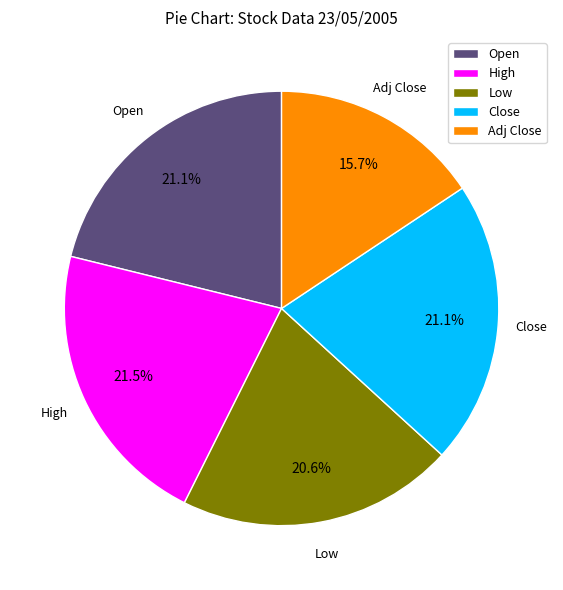

What percentage do Close and High together represent?

42.6%